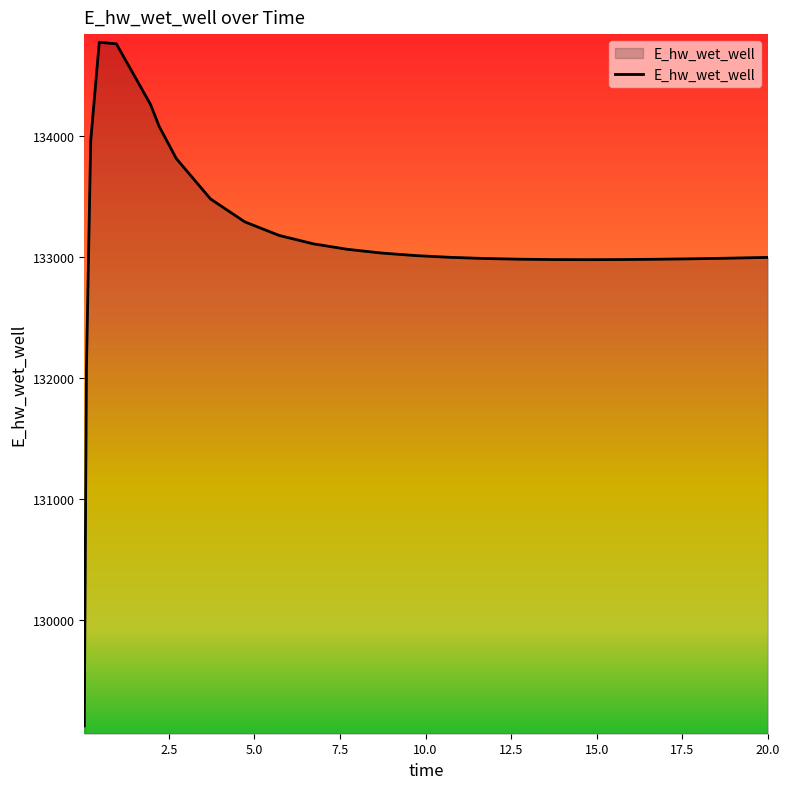

What is the smallest value displayed?

129124.6